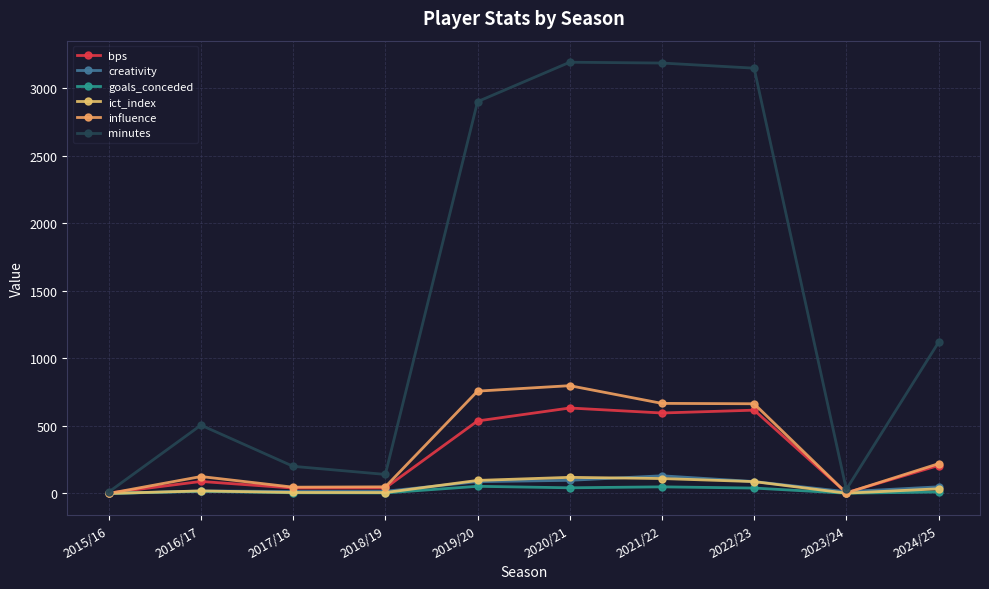

Reading left to right, list all the values displayed in this chart.

bps: 2015/16=3.0	2016/17=89.0	2017/18=40.0	2018/19=41.0	2019/20=537.0	2020/21=633.0	2021/22=596.0	2022/23=617.0	2023/24=5.0	2024/25=207.0
creativity: 2015/16=0.0	2016/17=18.3	2017/18=14.8	2018/19=16.3	2019/20=87.3	2020/21=97.3	2021/22=130.9	2022/23=88.2	2023/24=13.0	2024/25=49.2
goals_conceded: 2015/16=0.0	2016/17=16.0	2017/18=5.0	2018/19=4.0	2019/20=53.0	2020/21=42.0	2021/22=49.0	2022/23=40.0	2023/24=2.0	2024/25=11.0
ict_index: 2015/16=0.0	2016/17=18.9	2017/18=7.2	2018/19=6.8	2019/20=96.6	2020/21=119.3	2021/22=110.6	2022/23=87.8	2023/24=2.2	2024/25=34.6
influence: 2015/16=0.0	2016/17=125.4	2017/18=46.6	2018/19=49.0	2019/20=758.0	2020/21=798.4	2021/22=667.2	2022/23=664.4	2023/24=3.6	2024/25=220.4
minutes: 2015/16=11.0	2016/17=506.0	2017/18=201.0	2018/19=141.0	2019/20=2902.0	2020/21=3194.0	2021/22=3188.0	2022/23=3150.0	2023/24=30.0	2024/25=1119.0